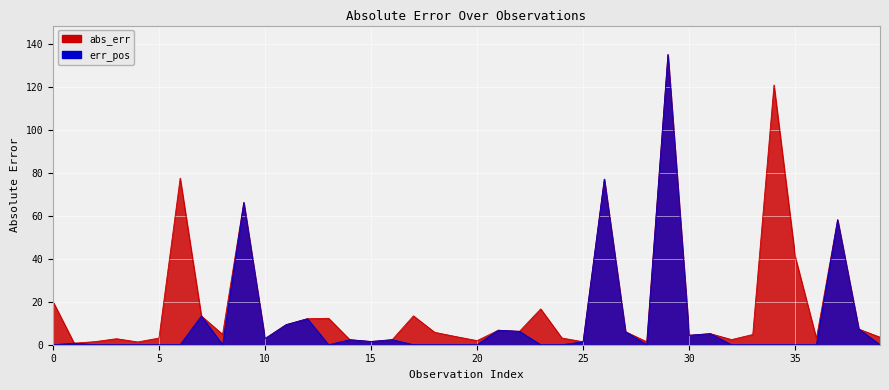

What are all the series names shown in the legend?

abs_err, err_pos